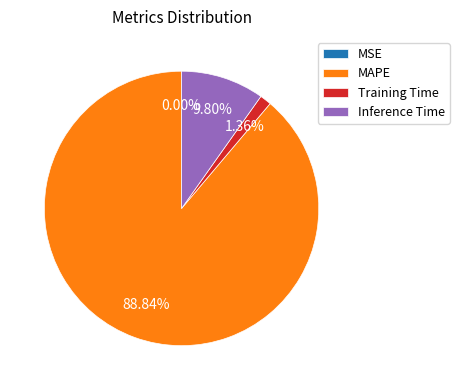

Between Inference Time and Training Time, which is larger?

Inference Time